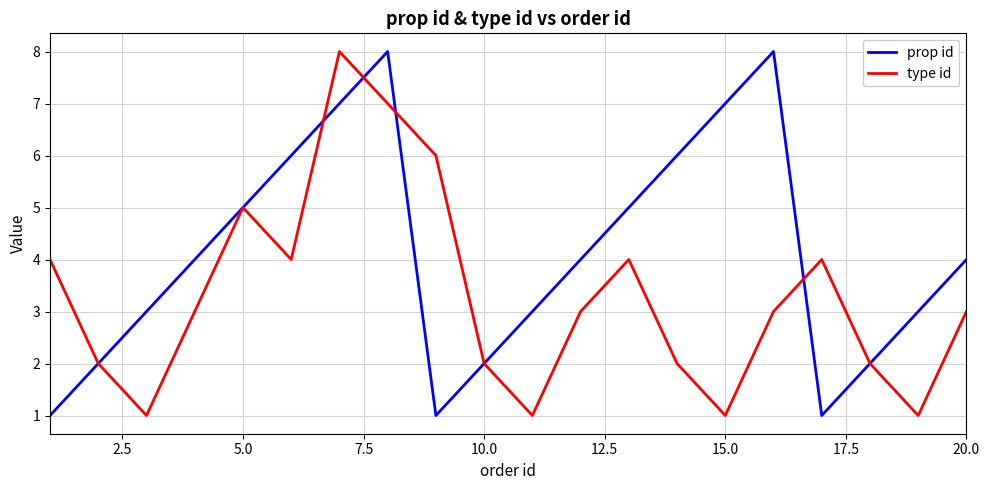

Which series has the largest total across all categories?

prop id